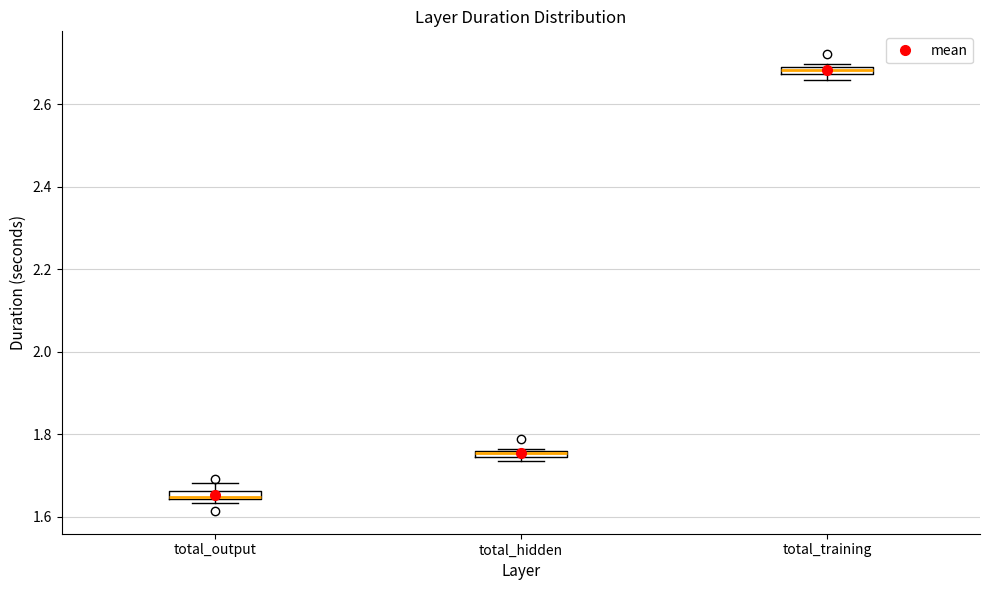

Where is the lower edge of the box for total_training on the y-axis? The values are not printed on the chart, so give them approximately, as read against the axis.

2.68